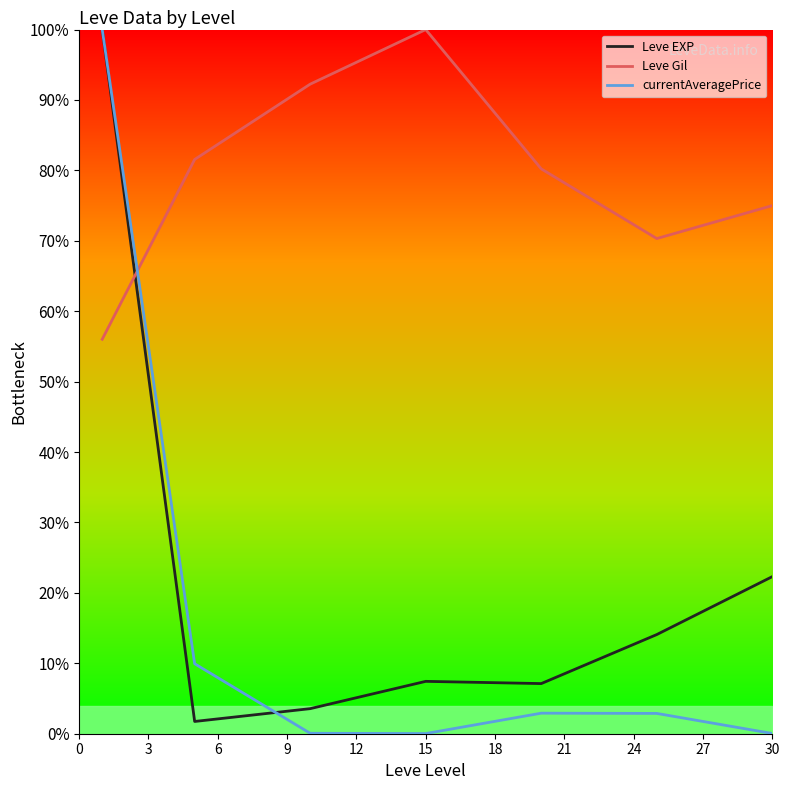

What is the value of the Leve Gil point at the 5th from the left?

80.2